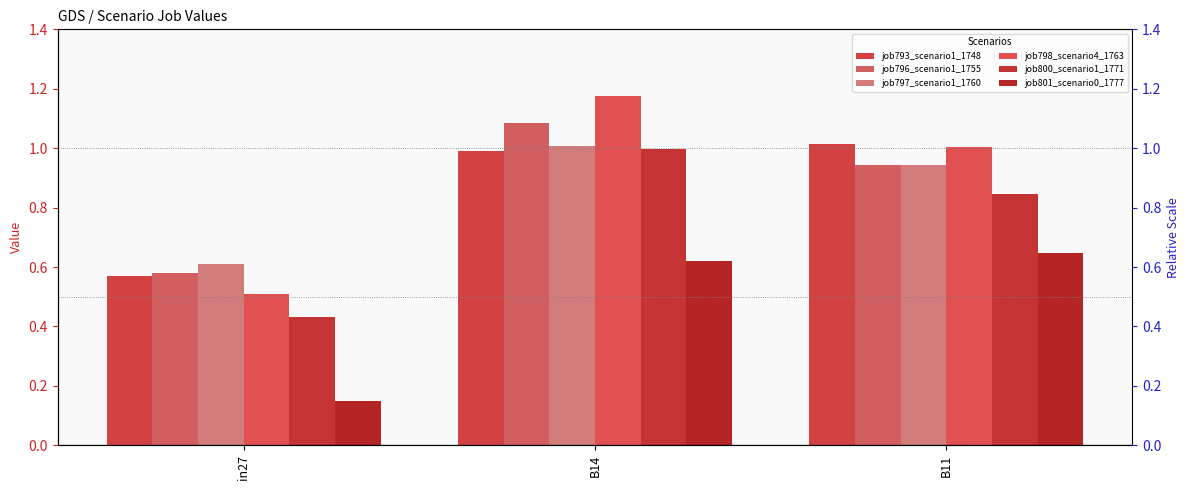

How many bars are there in total?

18